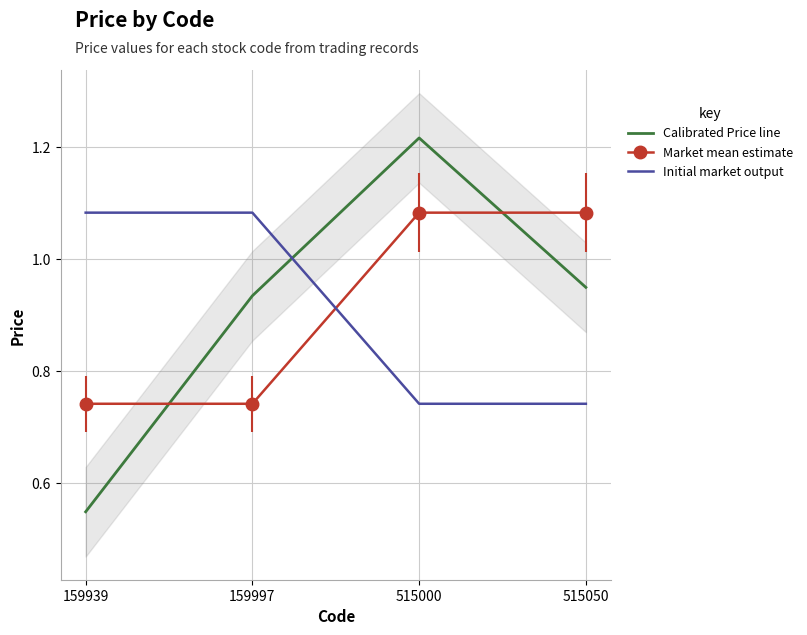

What is the average value of the Initial market output series?

0.9